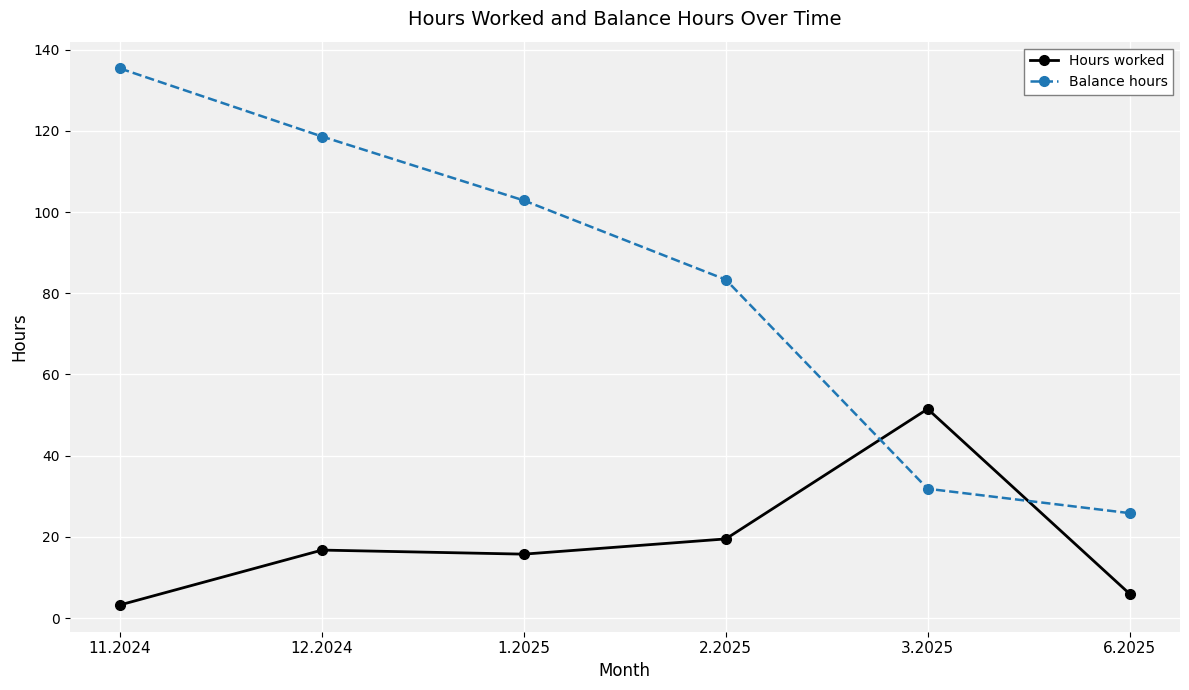

Between 12.2024 and 3.2025, which series saw the biggest shift?

Balance hours